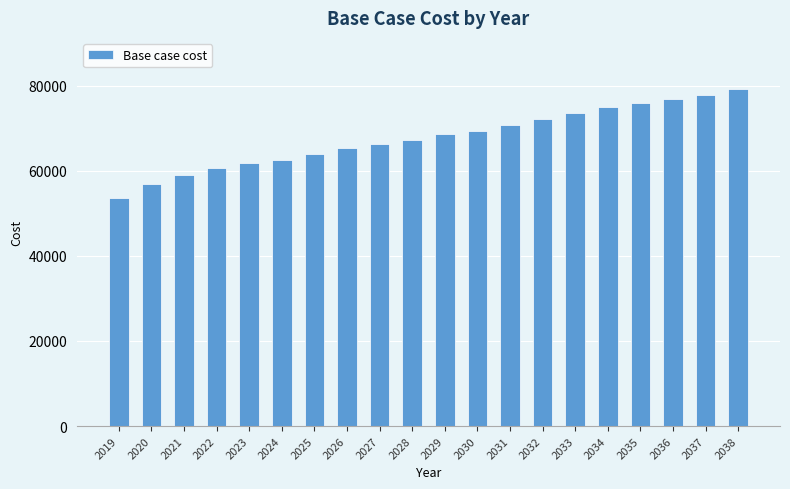

What is the change in value from 2025 to 2027?

+2461.6